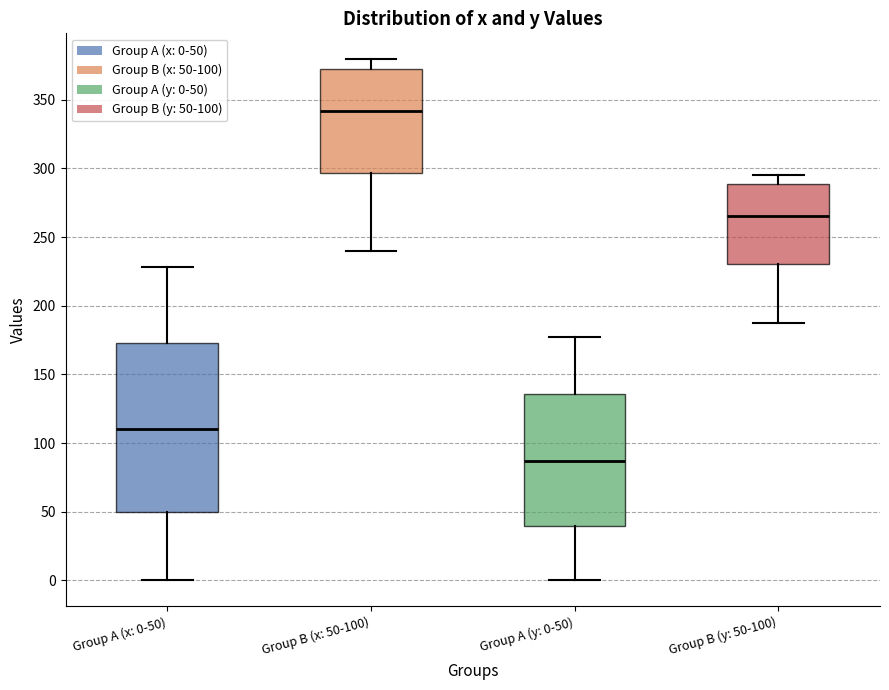

Reading left to right, read every box against the y-axis: the position of its median line, the range the box covers, and the ends of its whiskers. The values are not printed on the chart, so give them approximately, as read against the axis.

Group A (x: 0-50): median 110, box 50 to 175, whiskers 0 to 230
Group B (x: 50-100): median 340, box 295 to 375, whiskers 240 to 380
Group A (y: 0-50): median 85, box 40 to 135, whiskers 0 to 175
Group B (y: 50-100): median 265, box 230 to 290, whiskers 185 to 295